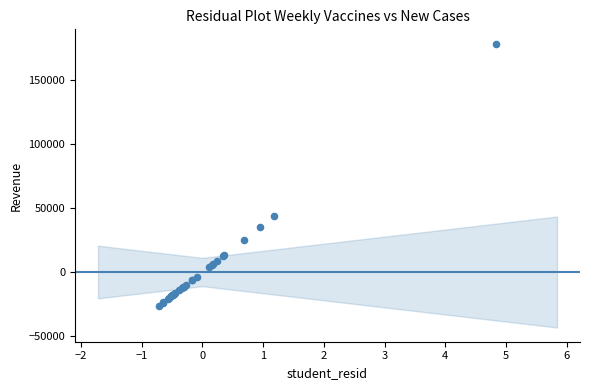

What Y value in the scatter plot is closest to 75869?

43683.9